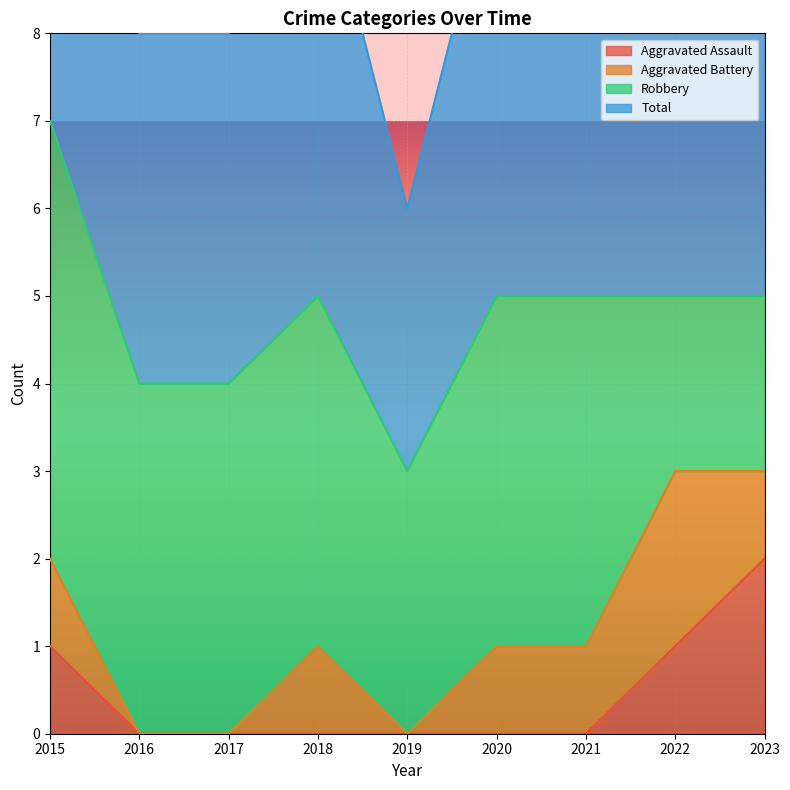

Which category has the highest value in the Aggravated Assault series?

2023